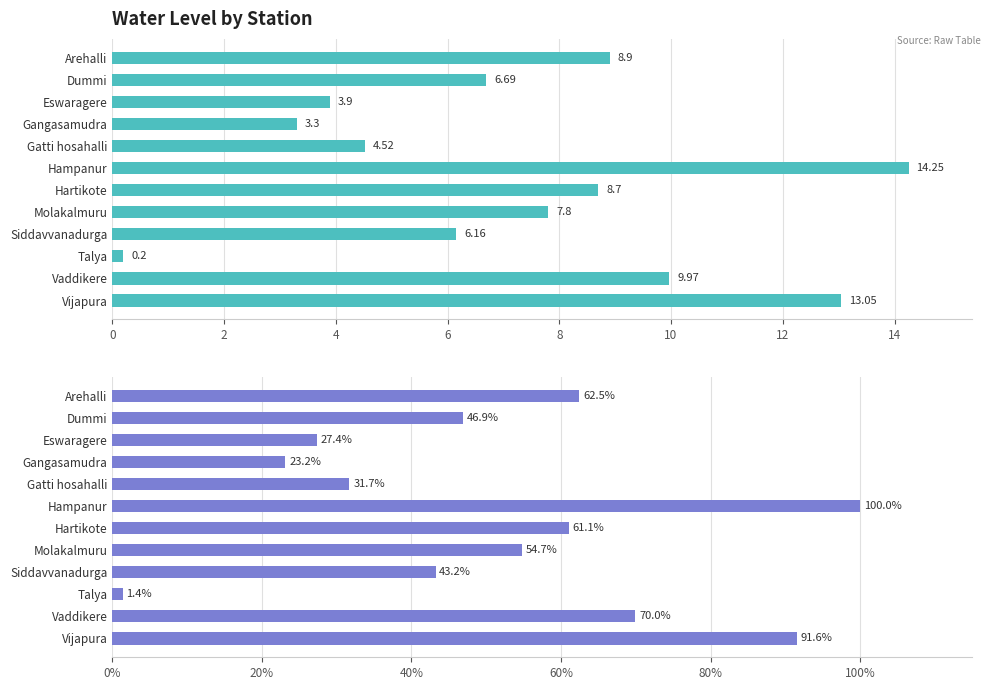

The value of water_level (in m) at Hampanur is 14.2. True or false?

True